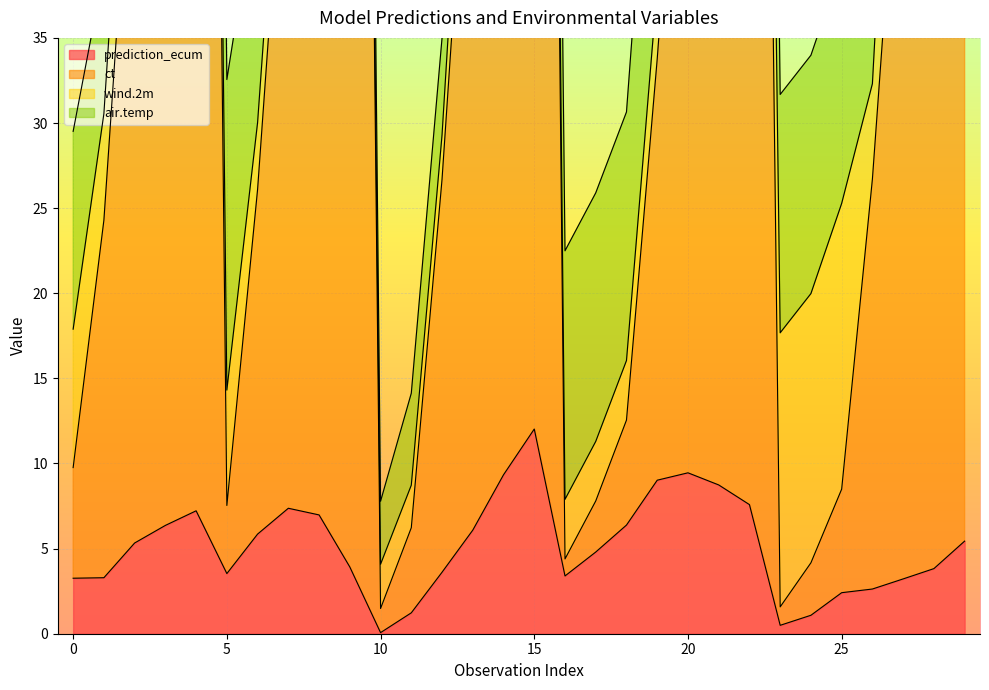

True or false: prediction_ecum has a value of 2.4 at 25.

True